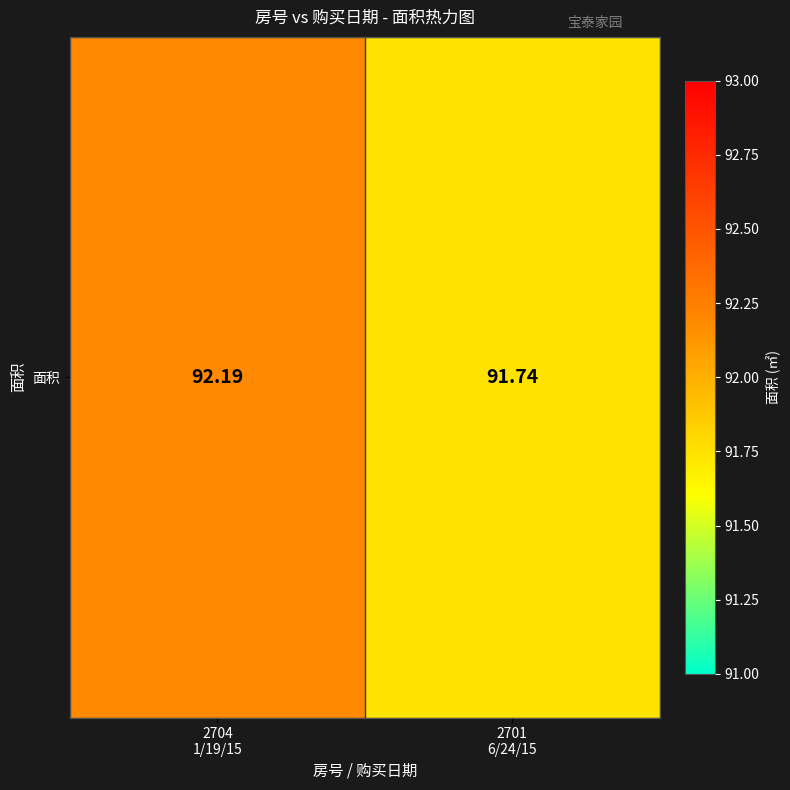

What is the smallest value displayed?

91.7